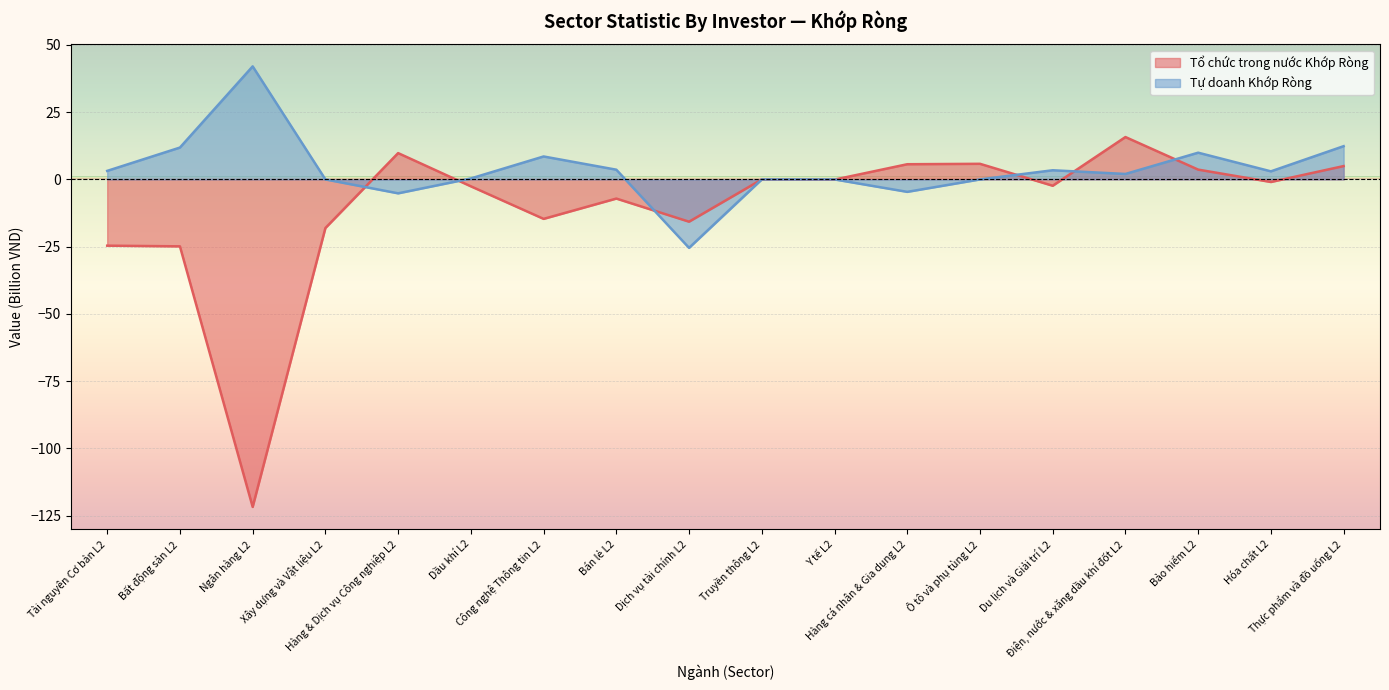

At how many categories does at least one series exceed -7?

17